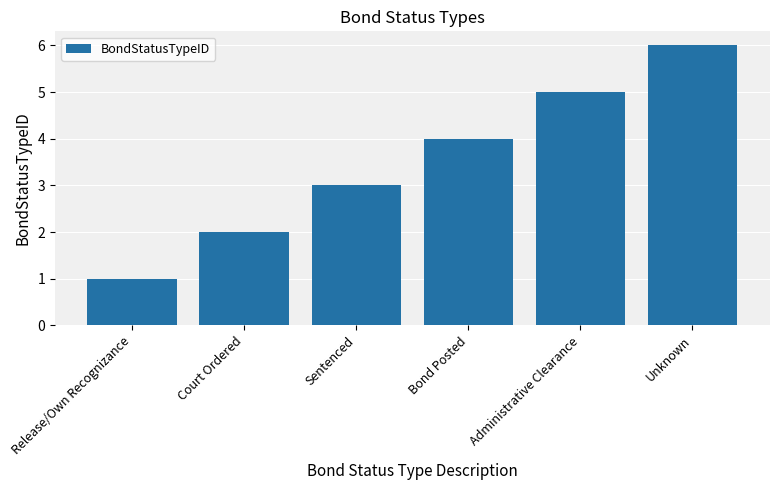

What is the label of the 5th bar from the right?

Court Ordered